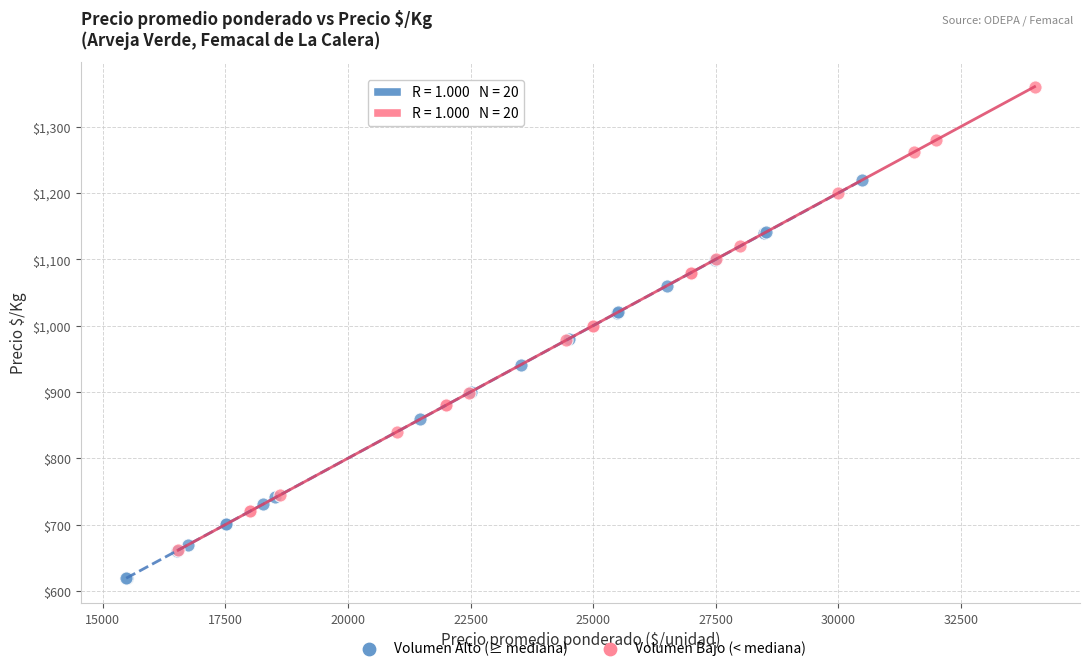

Which series contains the lowest Y value?

Volumen Alto (≥ mediana)